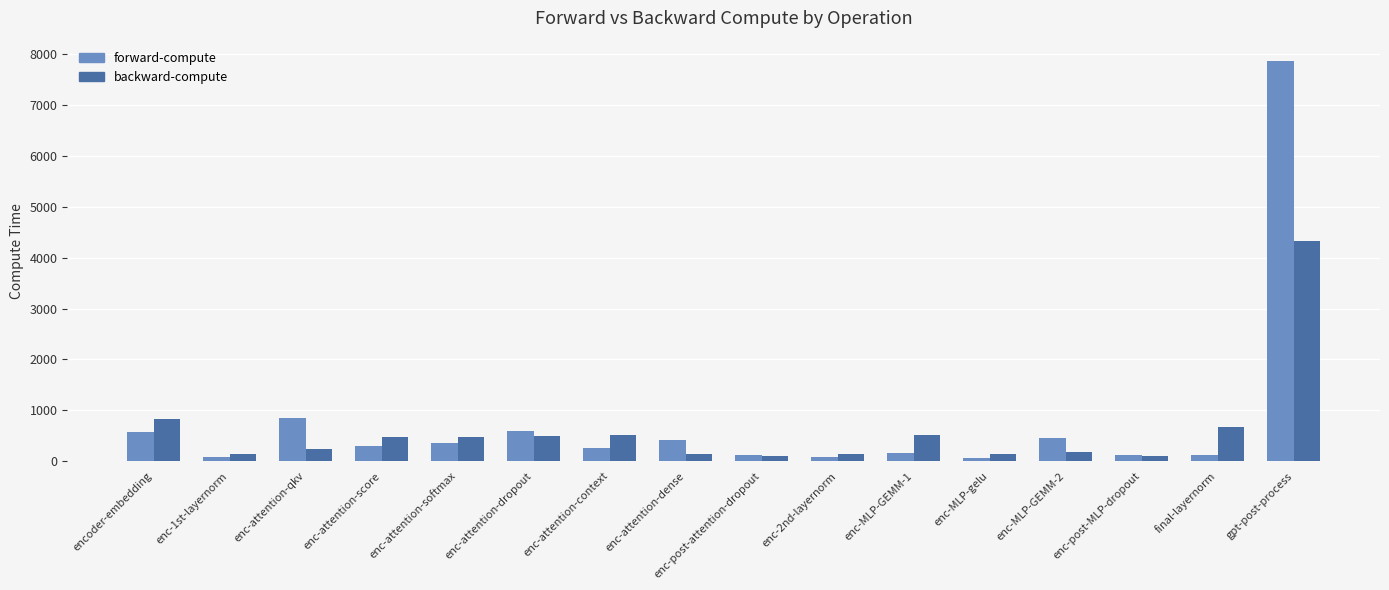

Rank the series at encoder-embedding from lowest to highest value.

forward-compute, backward-compute